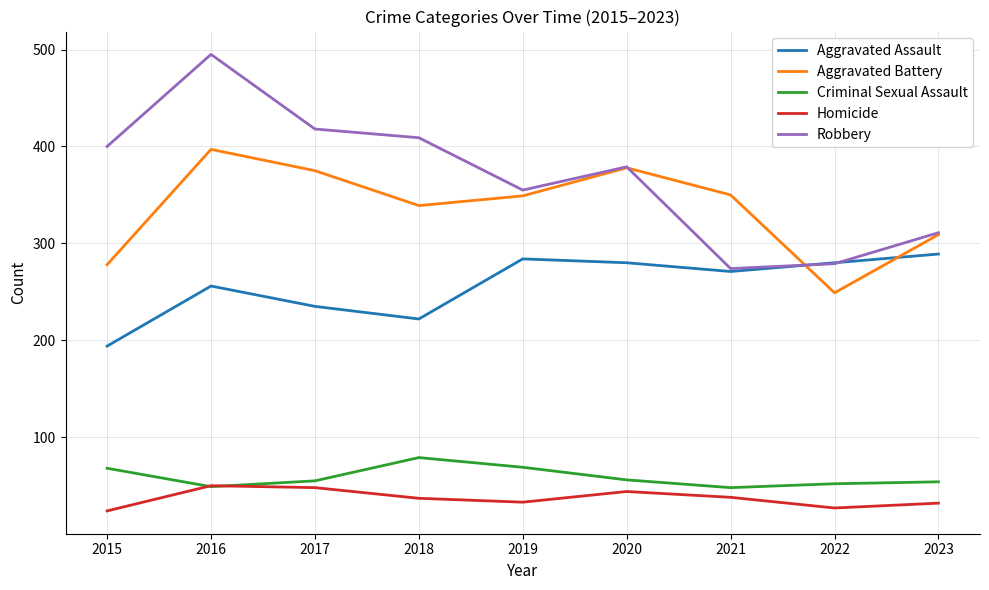

What is the average value of the Robbery series?

369